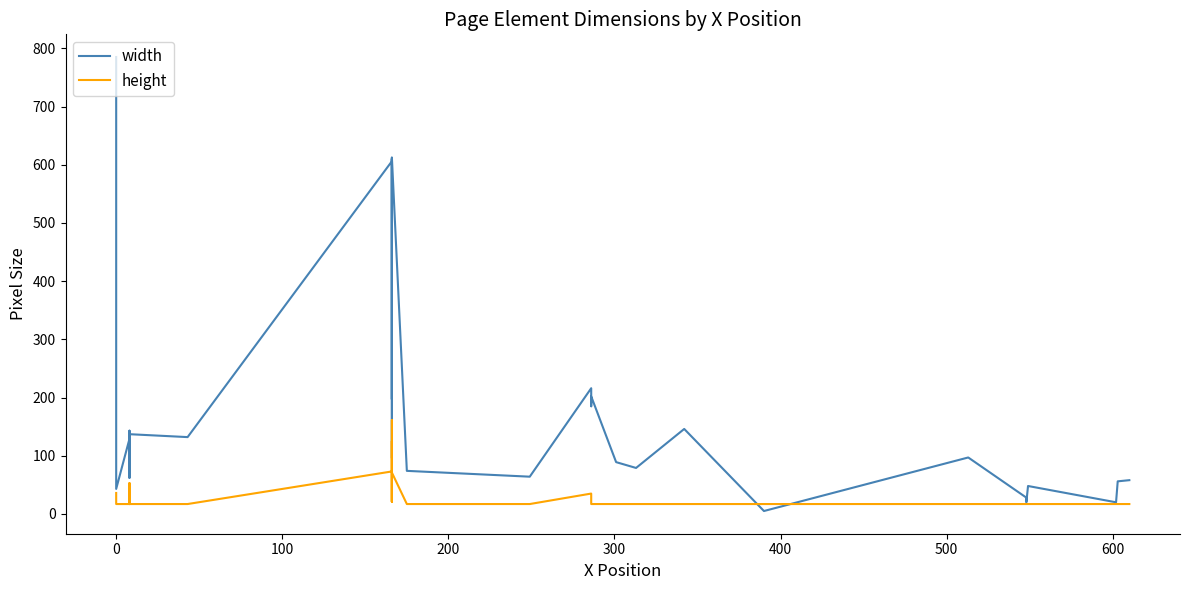

Reading left to right, extract all data points from this chart.

width: 785	43	129	62	143	140	98	90	136	71	108	137	132	606	609	607	612	96	604	197	612	74	64	216	185	202	89	79	146	5	97	28	20	20	48	20	20	20	56	58
height: 36	17	17	17	35	17	35	17	53	17	17	17	17	73	125	89	71	21	161	21	71	17	17	35	35	17	17	17	17	17	17	17	17	17	17	17	17	17	17	17